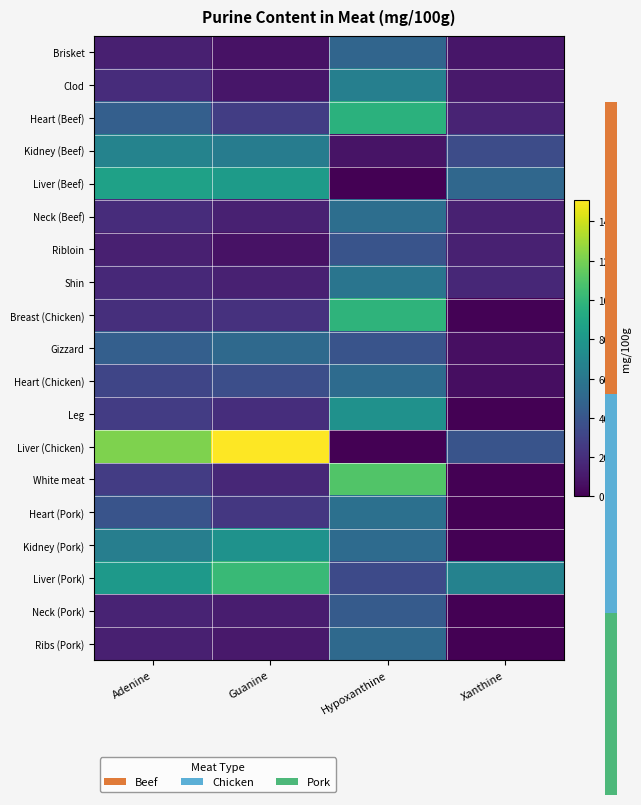

At which category does the chart reach its minimum across all series?

Hypoxanthine